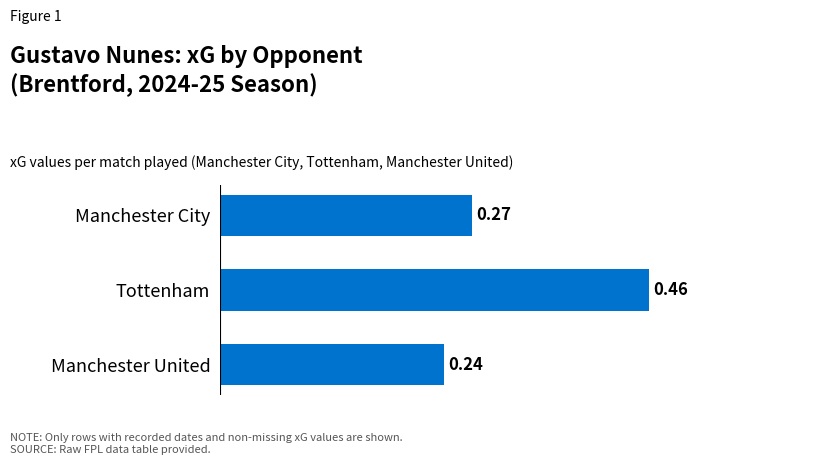

Rank the categories by value from lowest to highest.

Manchester United, Manchester City, Tottenham